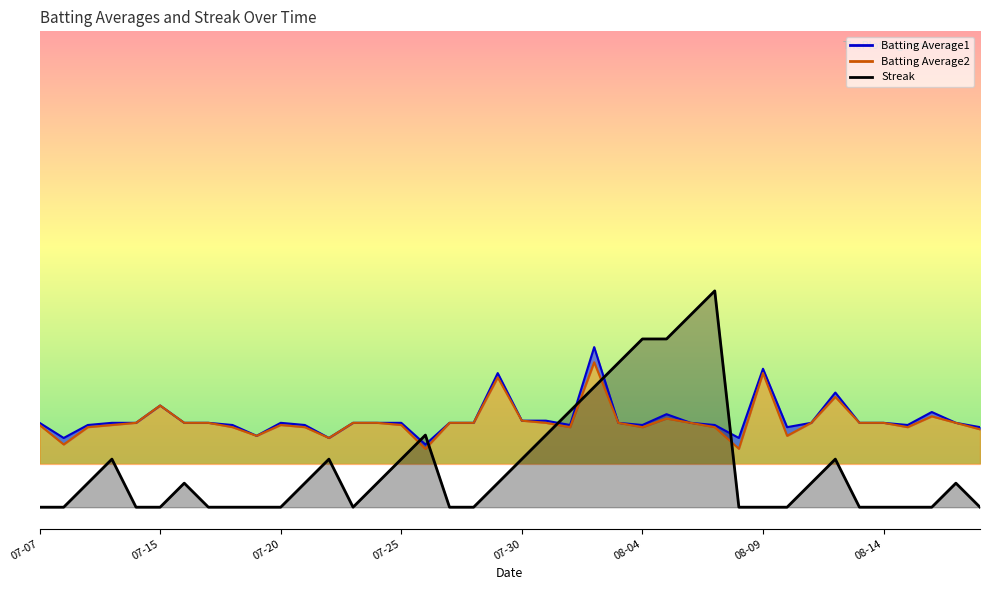

What are all the series names shown in the legend?

Batting Average1, Batting Average2, Streak